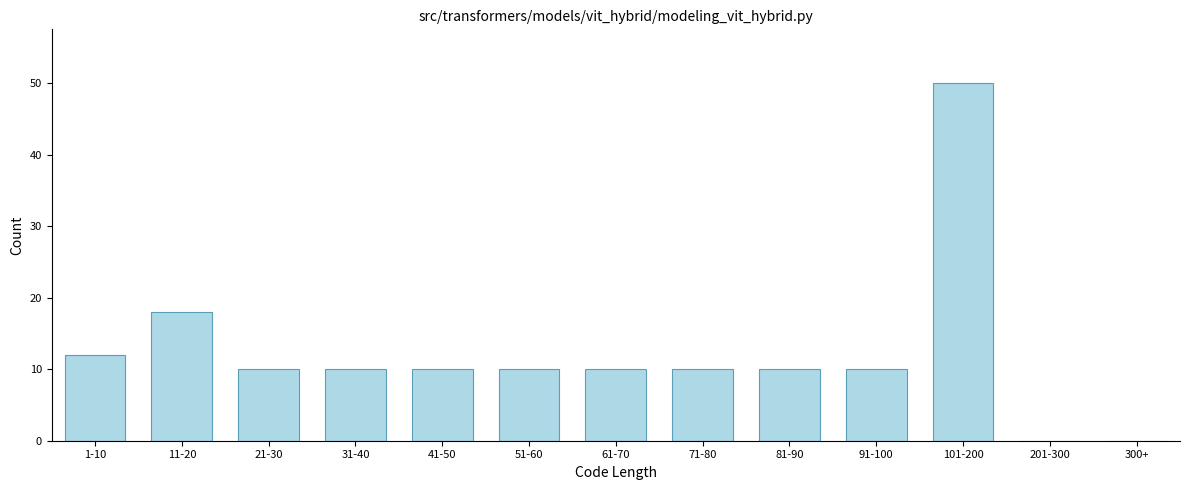

Reading right to left, extract all data points from this chart.

300+=0	201-300=0	101-200=50	91-100=10	81-90=10	71-80=10	61-70=10	51-60=10	41-50=10	31-40=10	21-30=10	11-20=18	1-10=12